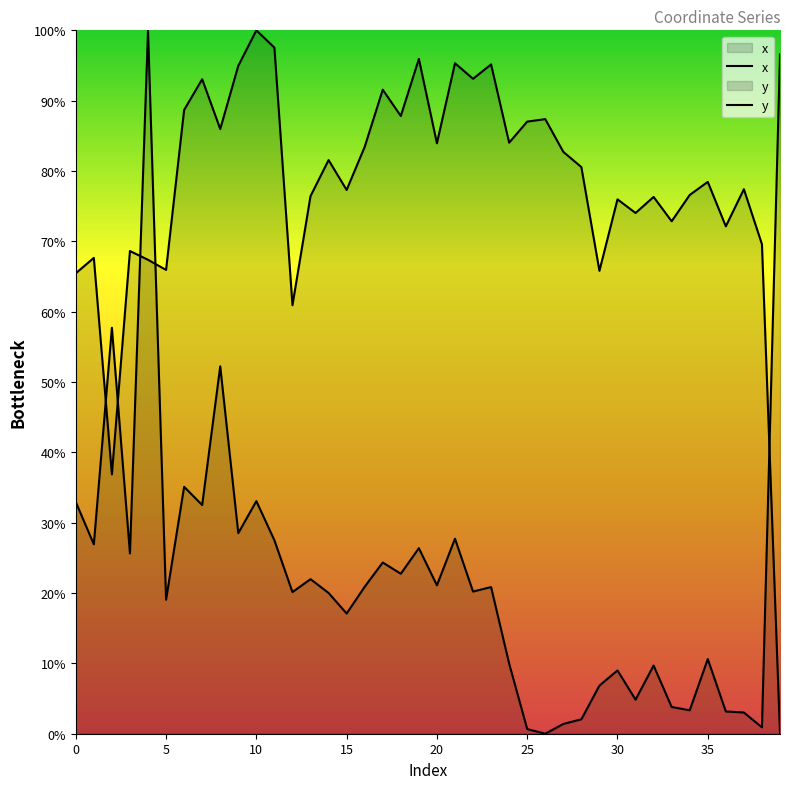

Which series has the largest total across all categories?

x